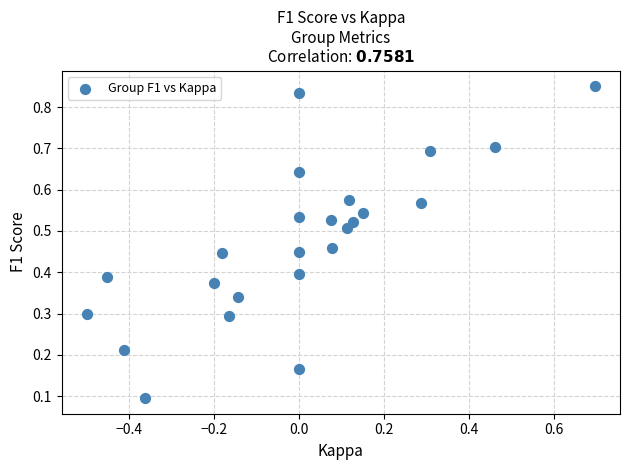

What is the range of X values (max minus min)?

1.2